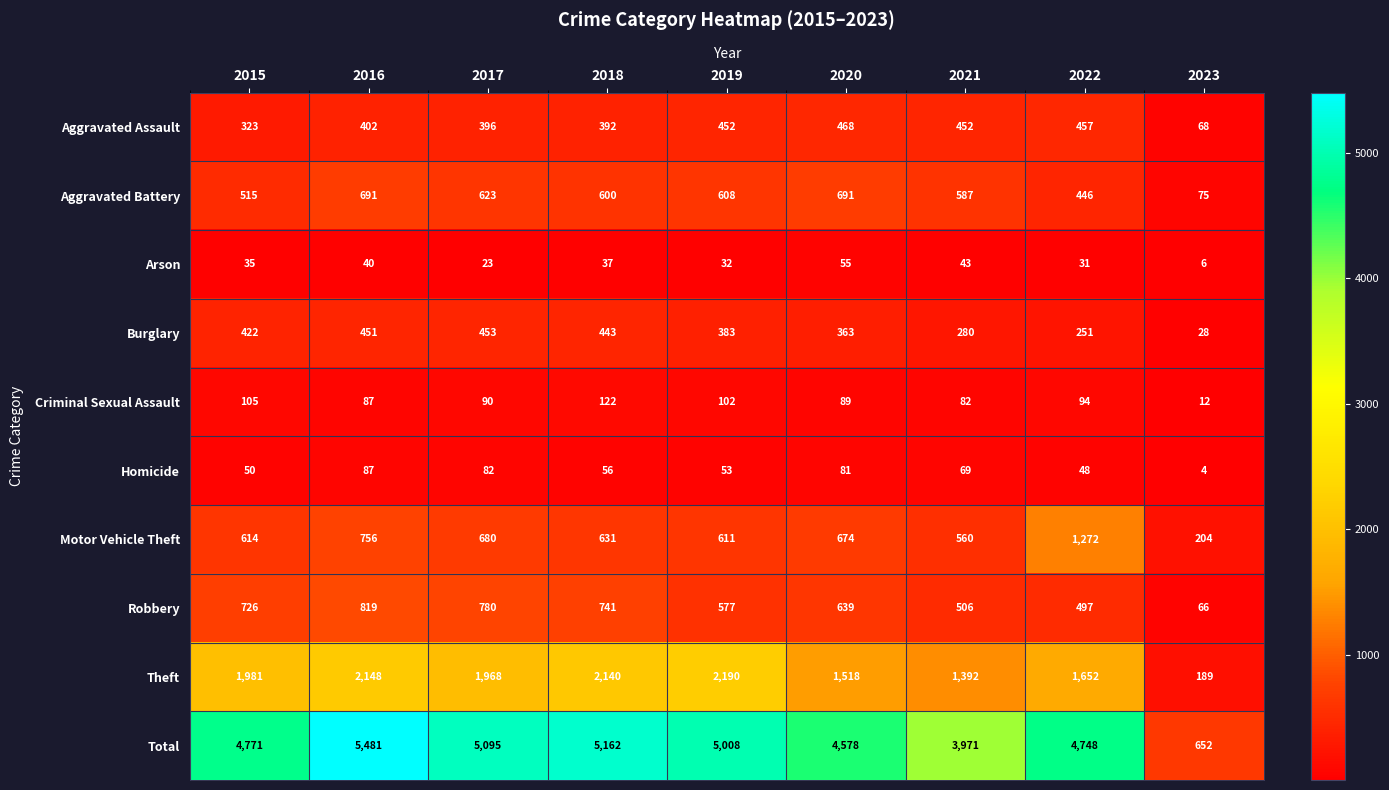

Rank the categories by Motor Vehicle Theft value from lowest to highest.

2023, 2021, 2019, 2015, 2018, 2020, 2017, 2016, 2022